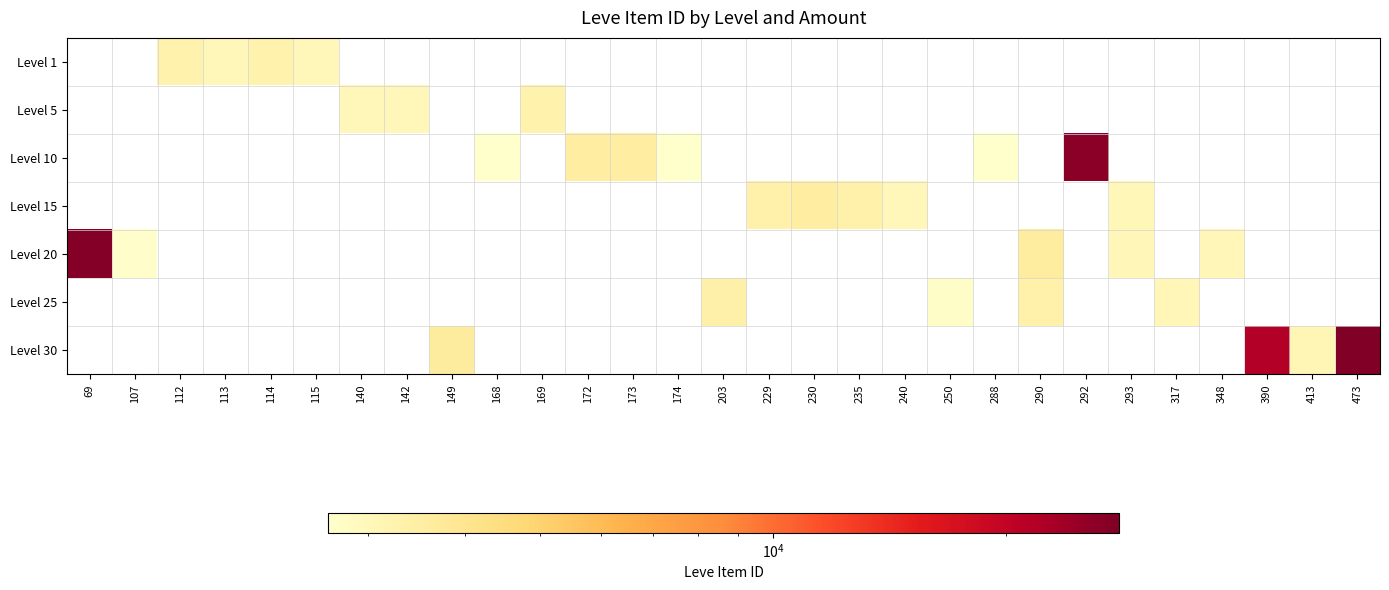

Is the value of Level 30 at 112 greater than the value of Level 1 at 292?

No